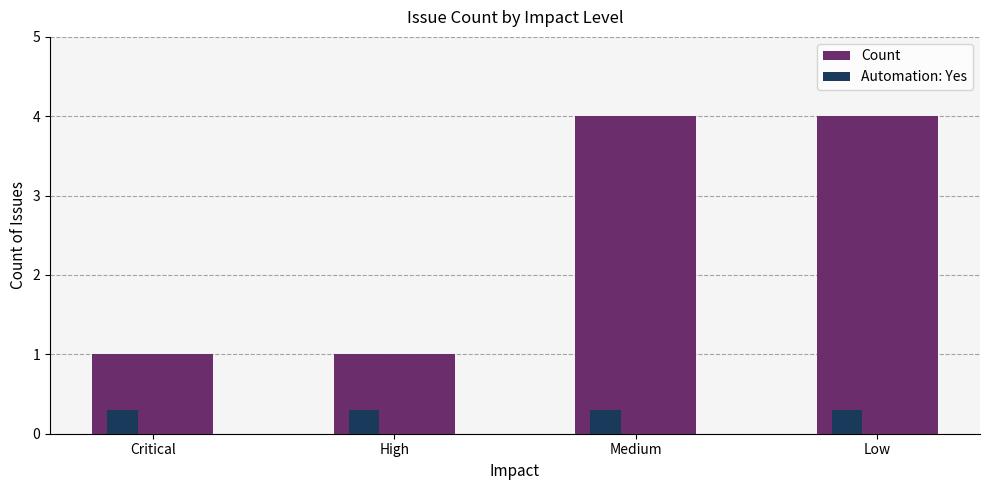

What position from the left is Medium?

3